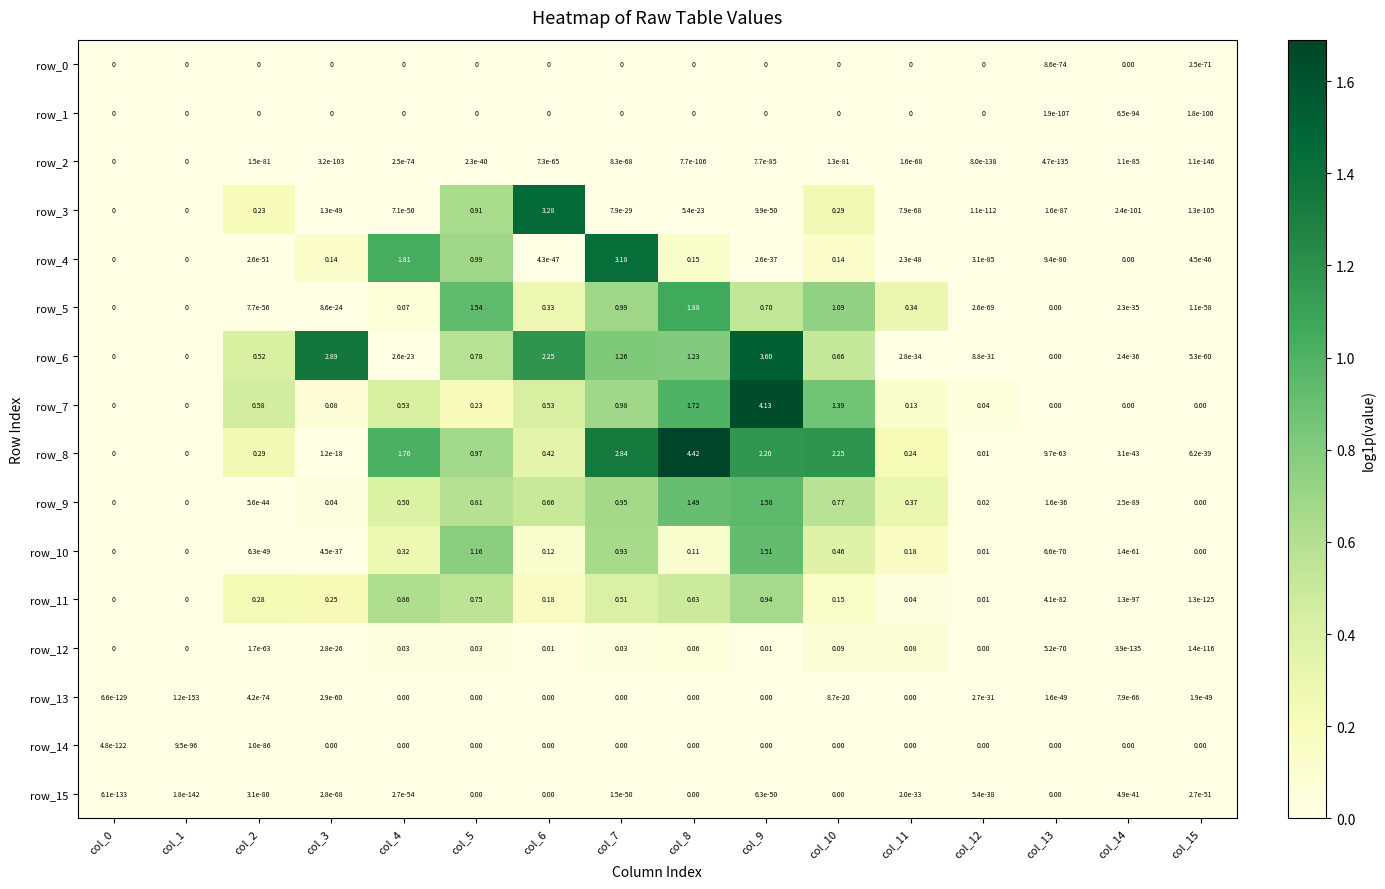

Between col_1 and col_7, which is larger?

col_1